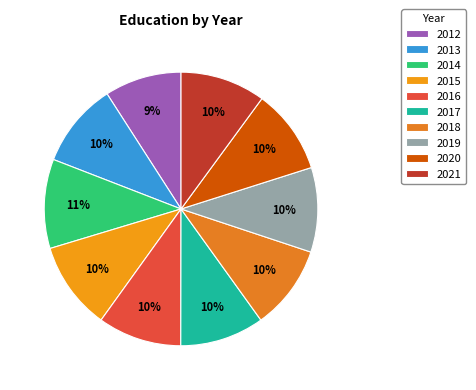

Which has a higher value, 2012 or 2014?

2014